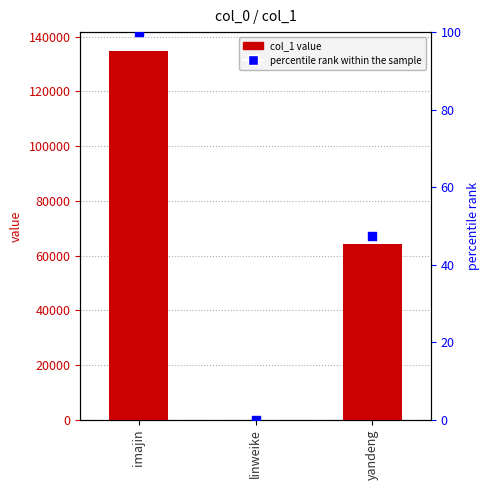

What is the total value across all series at linweike?

71.1